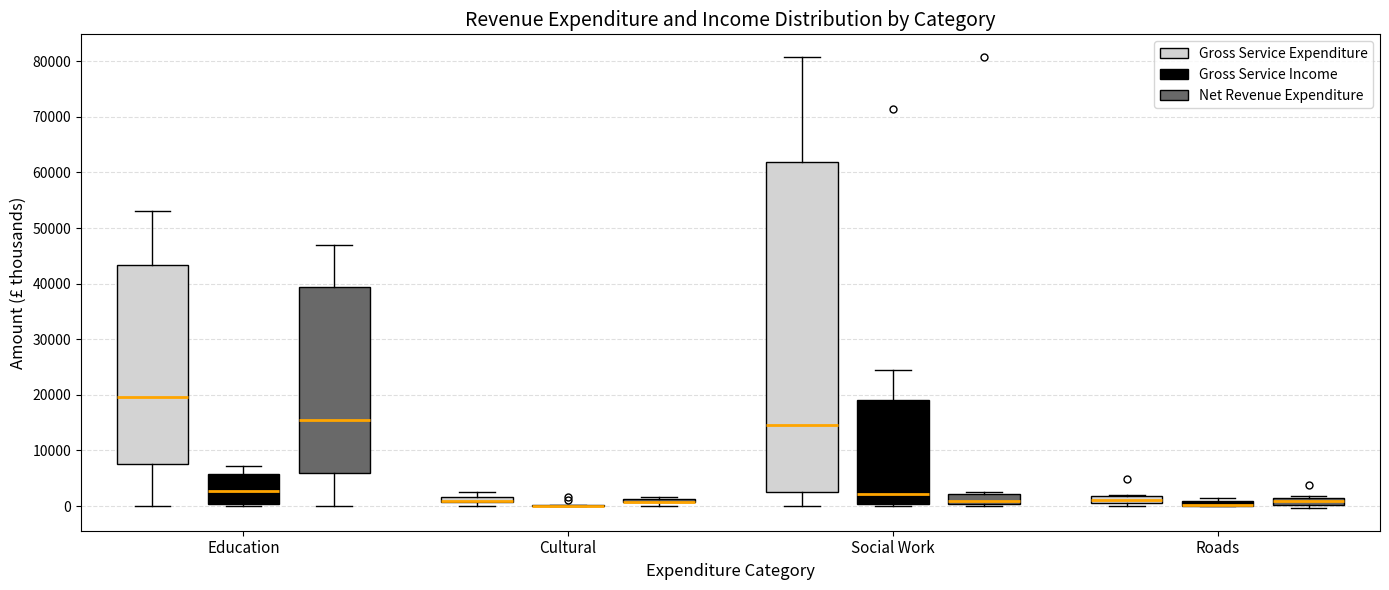

Where is the upper edge of the box for Social Work (Net Revenue Expenditure) on the y-axis? The values are not printed on the chart, so give them approximately, as read against the axis.

2000